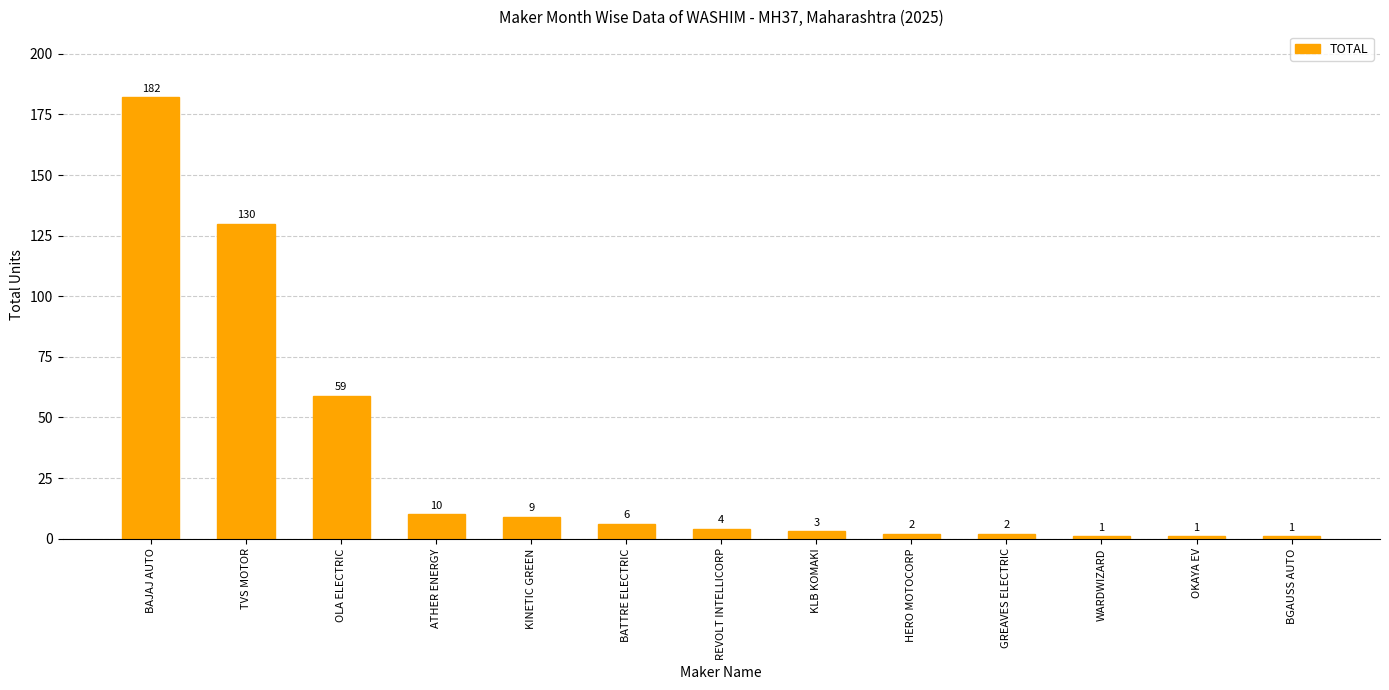

Are the bars horizontal?

No